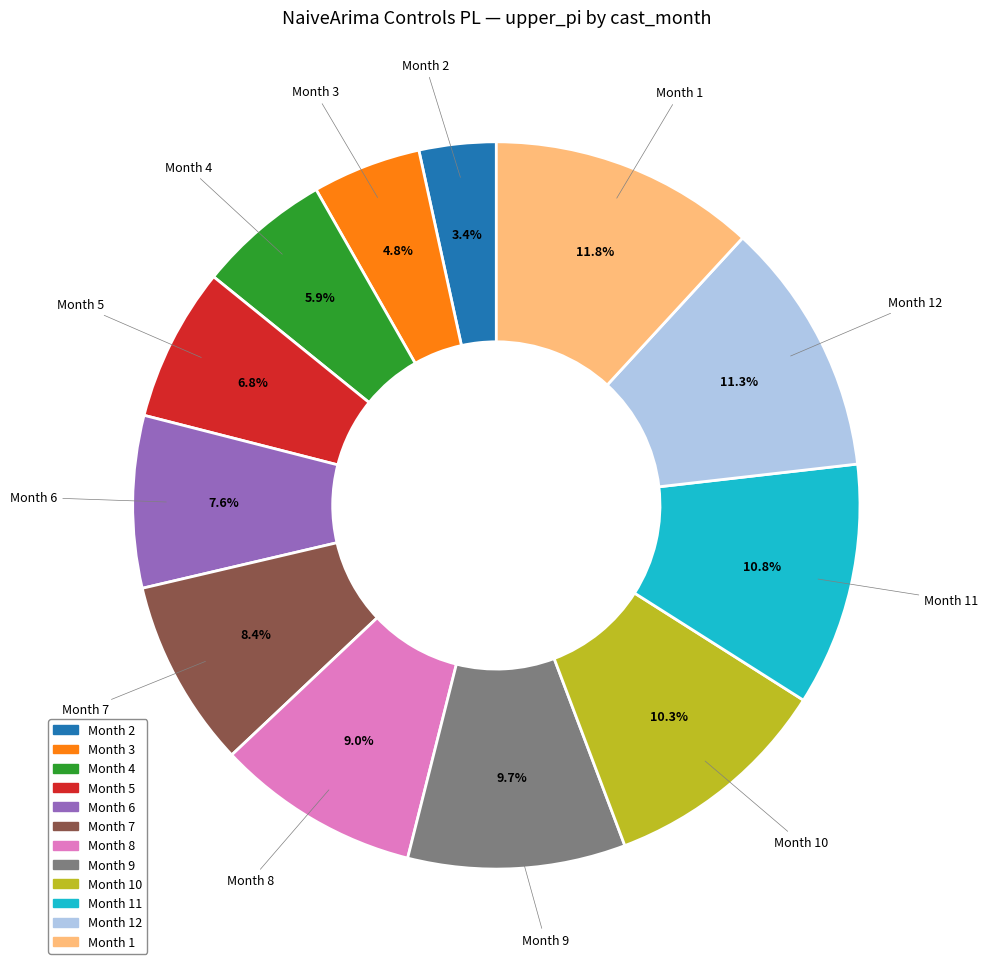

Does Month 1 account for over 50% of the chart?

No